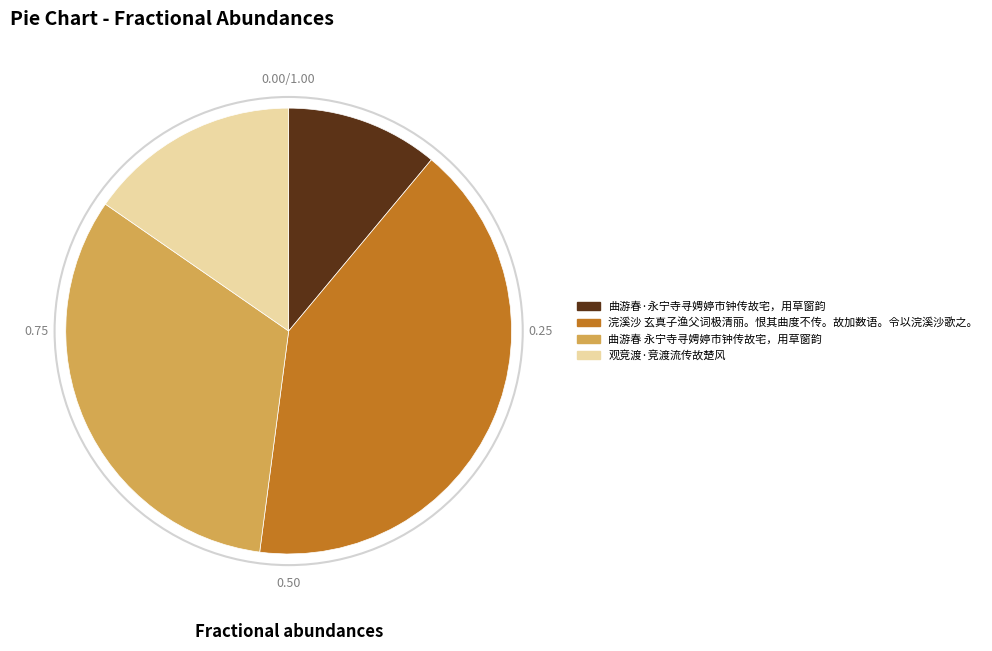

Do 浣溪沙 玄真子渔父词极清丽。恨其曲度不传。故加数语。令以浣溪沙歌之。 and 观竞渡·竞渡流传故楚风 together represent more than half of the pie?

Yes